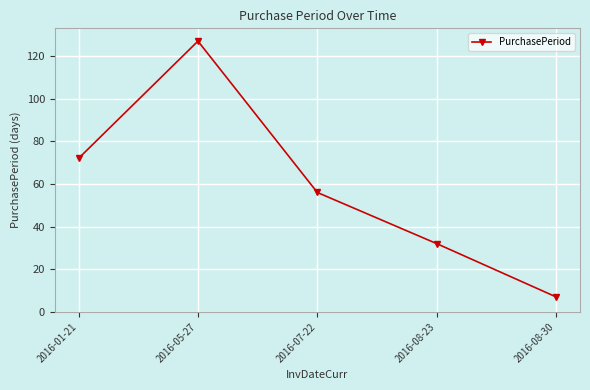

Approximately how many times larger is the value at 2016-08-30 compared to 2016-05-27?

0.1